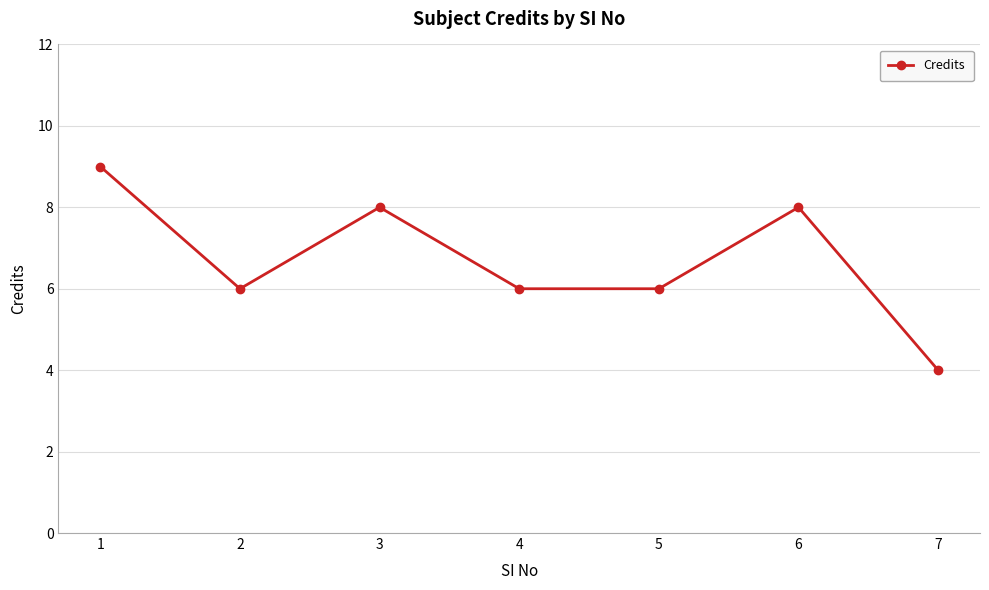

What is the maximum value shown in the chart?

9